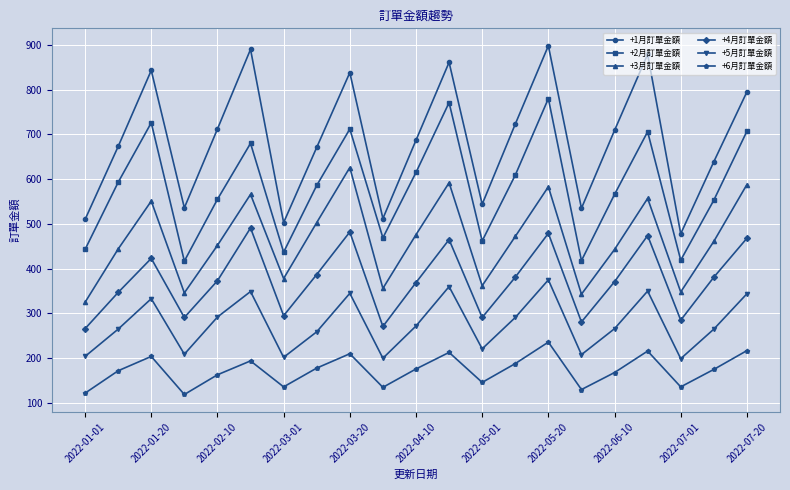

What are all the series names shown in the legend?

+1月訂單金額, +2月訂單金額, +3月訂單金額, +4月訂單金額, +5月訂單金額, +6月訂單金額